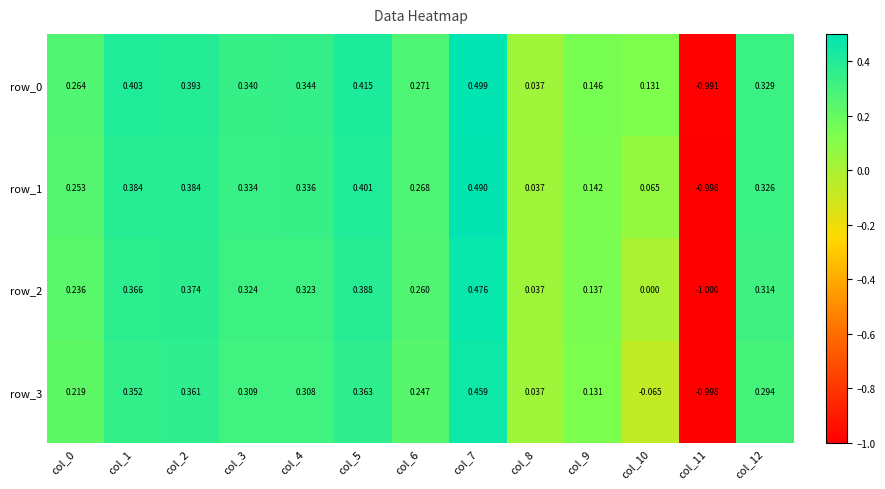

How many values in the row_1 series are below 0?

1